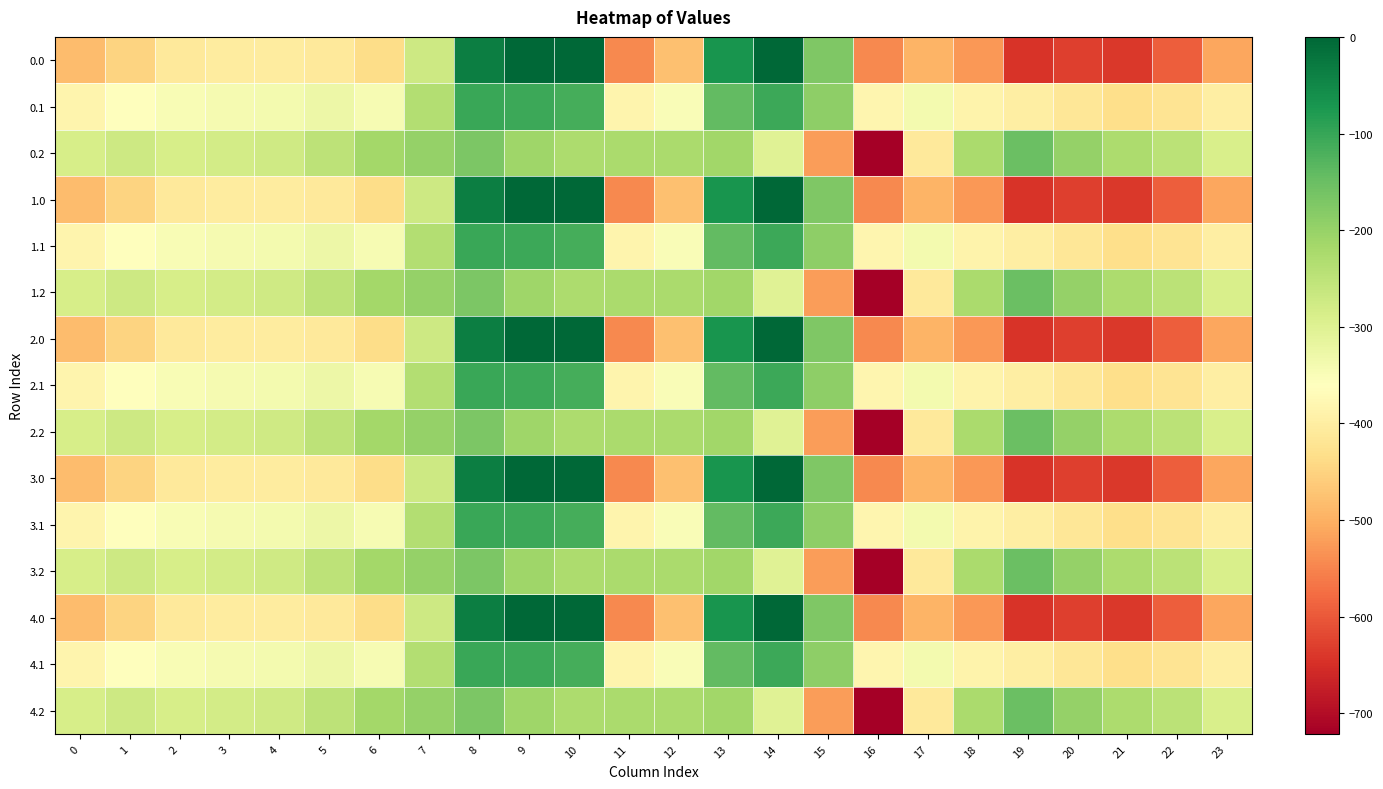

Reading left to right, what are all the values shown in this chart?

0.0: 0=-482.0	1=-449.5	2=-410.3	3=-404.4	4=-404.9	5=-410.8	6=-435.0	7=-270.7	8=-35.0	9=0.0	10=0.0	11=-544.3	12=-477.2	13=-70.2	14=-0.3	15=-172.8	16=-545.4	17=-493.8	18=-529.6	19=-644.5	20=-629.9	21=-638.4	22=-592.3	23=-511.3
0.1: 0=-384.6	1=-361.1	2=-347.9	3=-342.7	4=-339.6	5=-329.5	6=-345.2	7=-234.9	8=-102.3	9=-104.8	10=-114.0	11=-384.7	12=-350.8	13=-141.2	14=-105.5	15=-190.4	16=-380.5	17=-340.1	18=-388.5	19=-399.7	20=-414.5	21=-432.4	22=-419.9	23=-399.4
0.2: 0=-287.1	1=-272.7	2=-285.5	3=-281.0	4=-274.4	5=-248.1	6=-216.4	7=-199.0	8=-169.5	9=-209.6	10=-228.0	11=-225.2	12=-224.3	13=-212.2	14=-301.9	15=-522.2	16=-721.2	17=-409.5	18=-223.1	19=-151.1	20=-199.2	21=-226.4	22=-247.4	23=-287.5
1.0: 0=-482.0	1=-449.5	2=-410.3	3=-404.4	4=-404.9	5=-410.8	6=-435.0	7=-270.7	8=-35.0	9=0.0	10=0.0	11=-544.3	12=-477.2	13=-70.2	14=-0.3	15=-172.8	16=-545.4	17=-493.8	18=-529.6	19=-644.5	20=-629.9	21=-638.4	22=-592.3	23=-511.3
1.1: 0=-384.6	1=-361.1	2=-347.9	3=-342.7	4=-339.6	5=-329.5	6=-345.2	7=-234.9	8=-102.3	9=-104.8	10=-114.0	11=-384.7	12=-350.8	13=-141.2	14=-105.5	15=-190.4	16=-380.5	17=-340.1	18=-388.5	19=-399.7	20=-414.5	21=-432.4	22=-419.9	23=-399.4
1.2: 0=-287.1	1=-272.7	2=-285.5	3=-281.0	4=-274.4	5=-248.1	6=-216.4	7=-199.0	8=-169.5	9=-209.6	10=-228.0	11=-225.2	12=-224.3	13=-212.2	14=-301.9	15=-522.2	16=-721.2	17=-409.5	18=-223.1	19=-151.1	20=-199.2	21=-226.4	22=-247.4	23=-287.5
2.0: 0=-482.0	1=-449.5	2=-410.3	3=-404.4	4=-404.9	5=-410.8	6=-435.0	7=-270.7	8=-35.0	9=0.0	10=0.0	11=-544.3	12=-477.2	13=-70.2	14=-0.3	15=-172.8	16=-545.4	17=-493.8	18=-529.6	19=-644.5	20=-629.9	21=-638.4	22=-592.3	23=-511.3
2.1: 0=-384.6	1=-361.1	2=-347.9	3=-342.7	4=-339.6	5=-329.5	6=-345.2	7=-234.9	8=-102.3	9=-104.8	10=-114.0	11=-384.7	12=-350.8	13=-141.2	14=-105.5	15=-190.4	16=-380.5	17=-340.1	18=-388.5	19=-399.7	20=-414.5	21=-432.4	22=-419.9	23=-399.4
2.2: 0=-287.1	1=-272.7	2=-285.5	3=-281.0	4=-274.4	5=-248.1	6=-216.4	7=-199.0	8=-169.5	9=-209.6	10=-228.0	11=-225.2	12=-224.3	13=-212.2	14=-301.9	15=-522.2	16=-721.2	17=-409.5	18=-223.1	19=-151.1	20=-199.2	21=-226.4	22=-247.4	23=-287.5
3.0: 0=-482.0	1=-449.5	2=-410.3	3=-404.4	4=-404.9	5=-410.8	6=-435.0	7=-270.7	8=-35.0	9=0.0	10=0.0	11=-544.3	12=-477.2	13=-70.2	14=-0.3	15=-172.8	16=-545.4	17=-493.8	18=-529.6	19=-644.5	20=-629.9	21=-638.4	22=-592.3	23=-511.3
3.1: 0=-384.6	1=-361.1	2=-347.9	3=-342.7	4=-339.6	5=-329.5	6=-345.2	7=-234.9	8=-102.3	9=-104.8	10=-114.0	11=-384.7	12=-350.8	13=-141.2	14=-105.5	15=-190.4	16=-380.5	17=-340.1	18=-388.5	19=-399.7	20=-414.5	21=-432.4	22=-419.9	23=-399.4
3.2: 0=-287.1	1=-272.7	2=-285.5	3=-281.0	4=-274.4	5=-248.1	6=-216.4	7=-199.0	8=-169.5	9=-209.6	10=-228.0	11=-225.2	12=-224.3	13=-212.2	14=-301.9	15=-522.2	16=-721.2	17=-409.5	18=-223.1	19=-151.1	20=-199.2	21=-226.4	22=-247.4	23=-287.5
4.0: 0=-482.0	1=-449.5	2=-410.3	3=-404.4	4=-404.9	5=-410.8	6=-435.0	7=-270.7	8=-35.0	9=0.0	10=0.0	11=-544.3	12=-477.2	13=-70.2	14=-0.3	15=-172.8	16=-545.4	17=-493.8	18=-529.6	19=-644.5	20=-629.9	21=-638.4	22=-592.3	23=-511.3
4.1: 0=-384.6	1=-361.1	2=-347.9	3=-342.7	4=-339.6	5=-329.5	6=-345.2	7=-234.9	8=-102.3	9=-104.8	10=-114.0	11=-384.7	12=-350.8	13=-141.2	14=-105.5	15=-190.4	16=-380.5	17=-340.1	18=-388.5	19=-399.7	20=-414.5	21=-432.4	22=-419.9	23=-399.4
4.2: 0=-287.1	1=-272.7	2=-285.5	3=-281.0	4=-274.4	5=-248.1	6=-216.4	7=-199.0	8=-169.5	9=-209.6	10=-228.0	11=-225.2	12=-224.3	13=-212.2	14=-301.9	15=-522.2	16=-721.2	17=-409.5	18=-223.1	19=-151.1	20=-199.2	21=-226.4	22=-247.4	23=-287.5